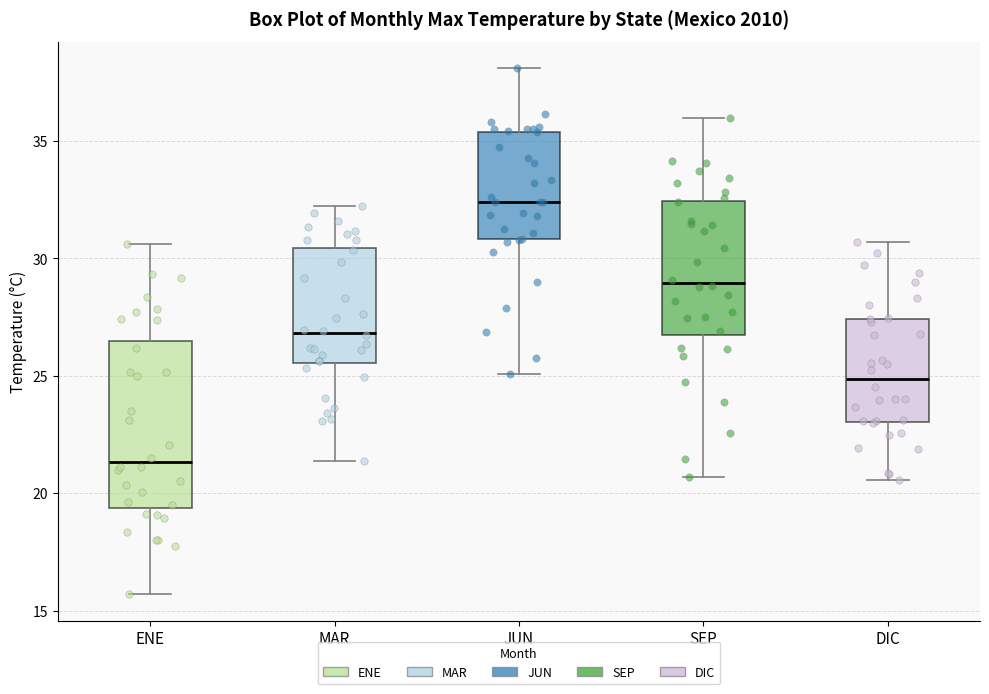

Reading left to right, read every box against the y-axis: the position of its median line, the range the box covers, and the ends of its whiskers. The values are not printed on the chart, so give them approximately, as read against the axis.

ENE: median 21.5, box 19.5 to 26.5, whiskers 15.5 to 30.5
MAR: median 27.0, box 25.5 to 30.5, whiskers 21.5 to 32.0
JUN: median 32.5, box 31.0 to 35.5, whiskers 25.0 to 38.0
SEP: median 29.0, box 26.5 to 32.5, whiskers 20.5 to 36.0
DIC: median 25.0, box 23.0 to 27.5, whiskers 20.5 to 30.5